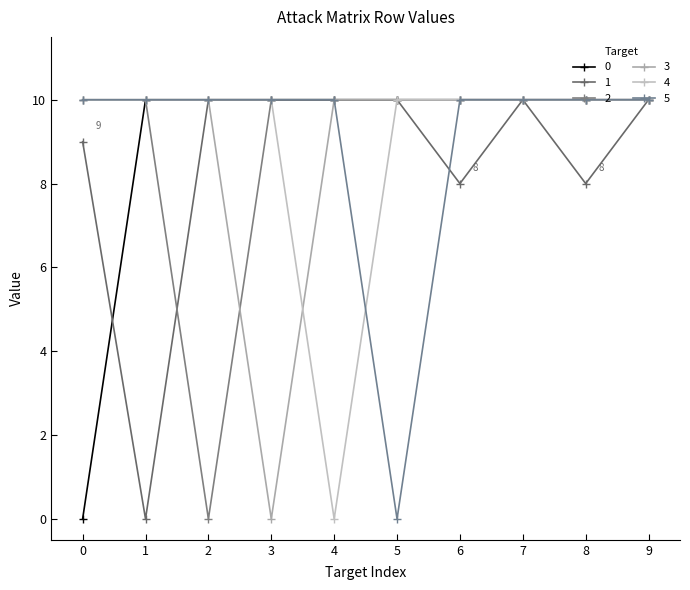

What is the difference between the second highest and minimum values in the 4 series?

10